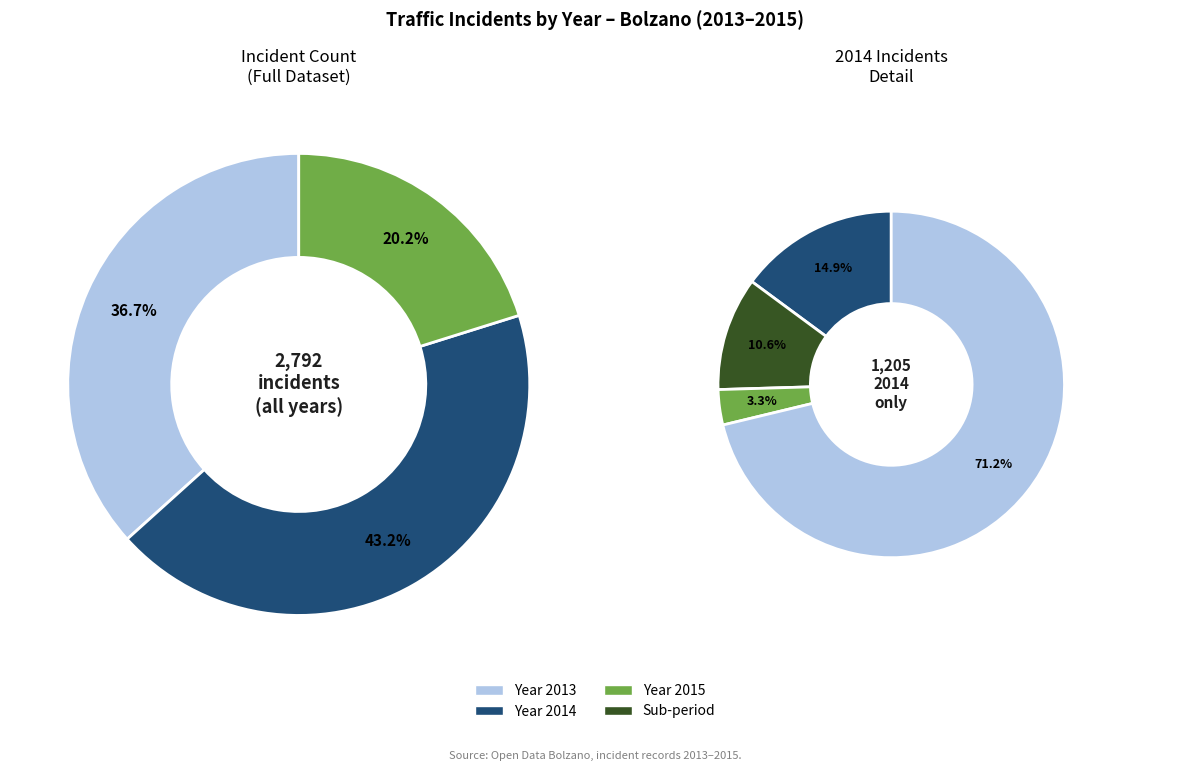

Rank the categories by value from highest to lowest.

2014, 2013, 2015